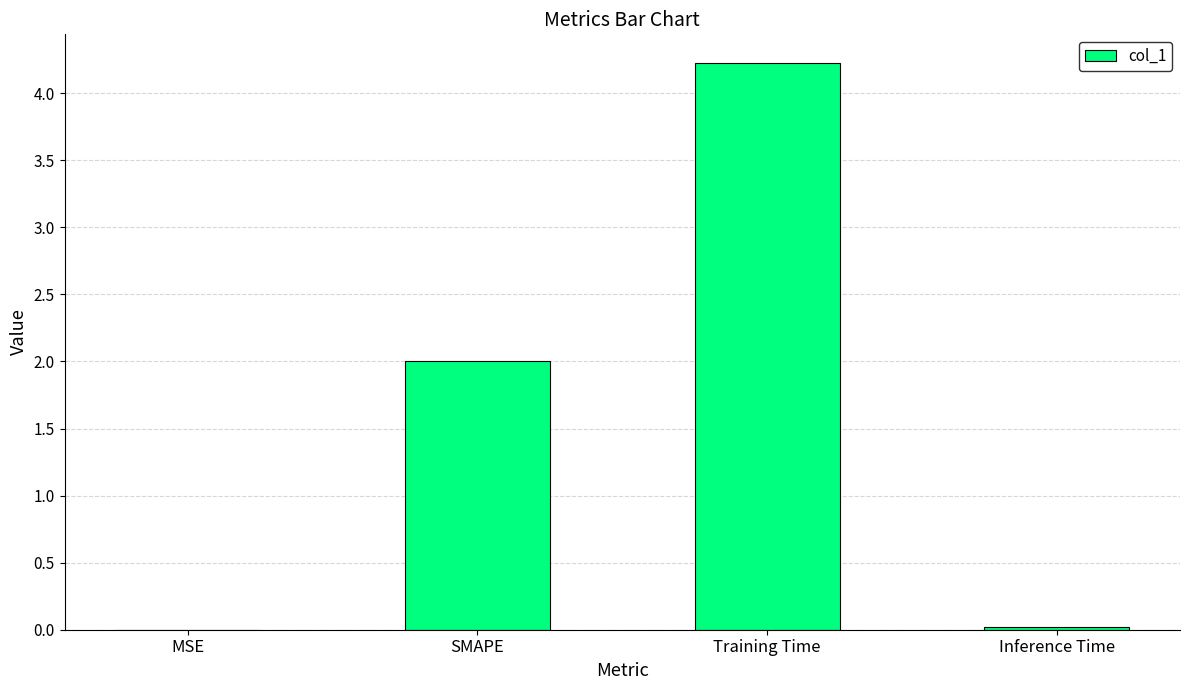

What is the change in value from SMAPE to Training Time?

+2.2